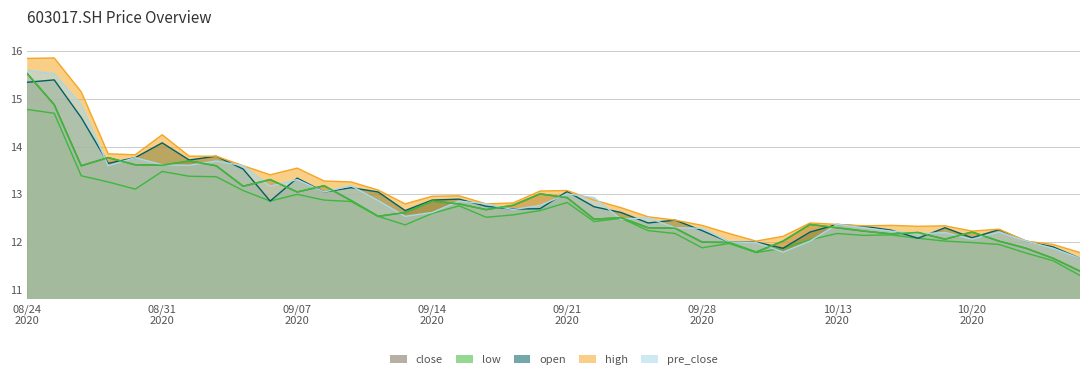

How many distinct data groups are displayed?

5